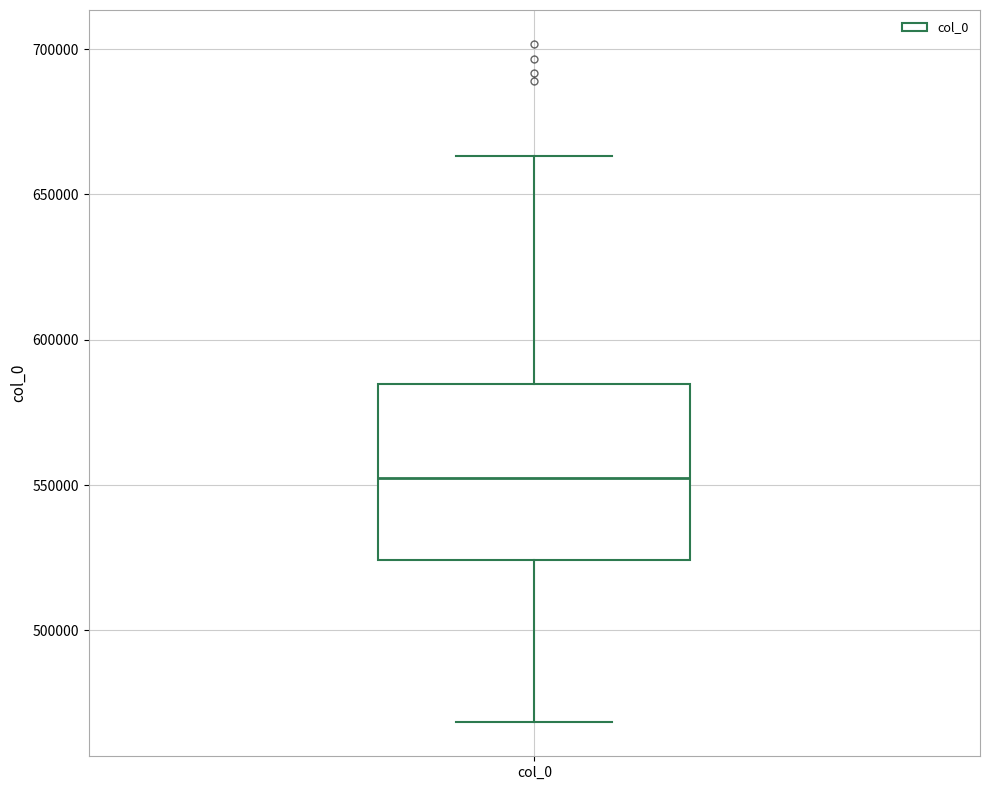

Where is the lower edge of the box for col_0 on the y-axis? The values are not printed on the chart, so give them approximately, as read against the axis.

525000